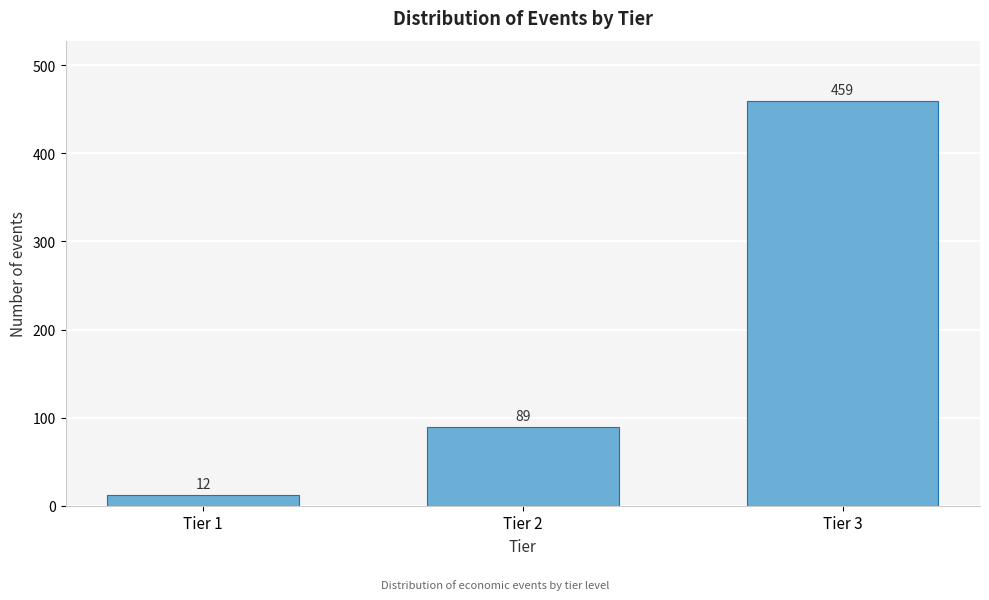

Reading left to right, transcribe all the data shown in this chart.

12	89	459